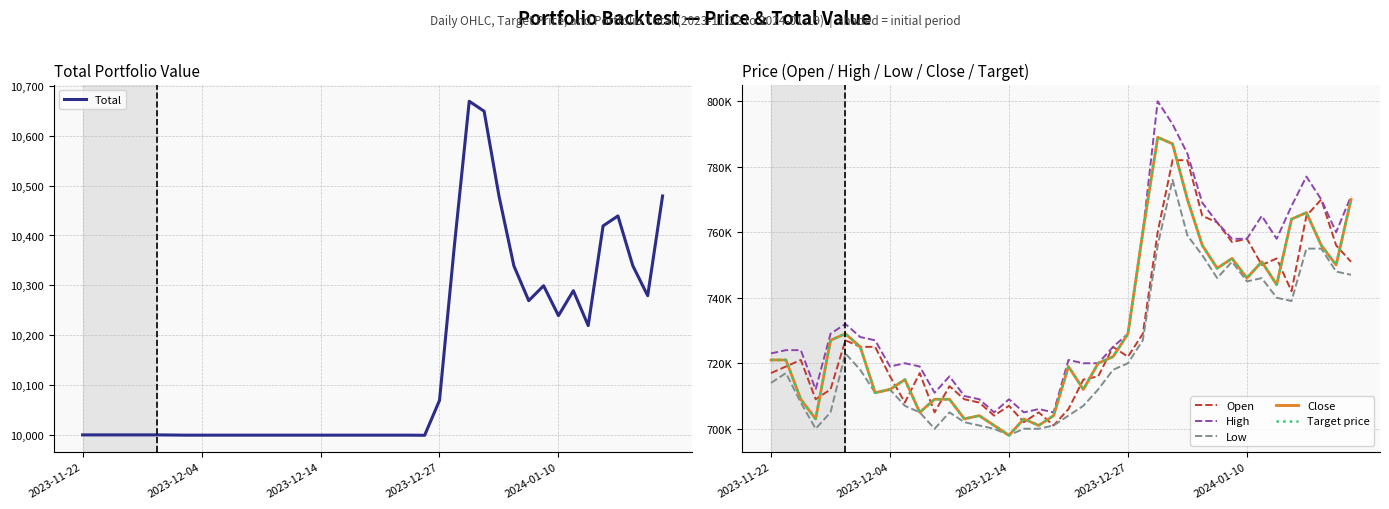

What is the value of the Open point at the 31st from the left?

763000.0